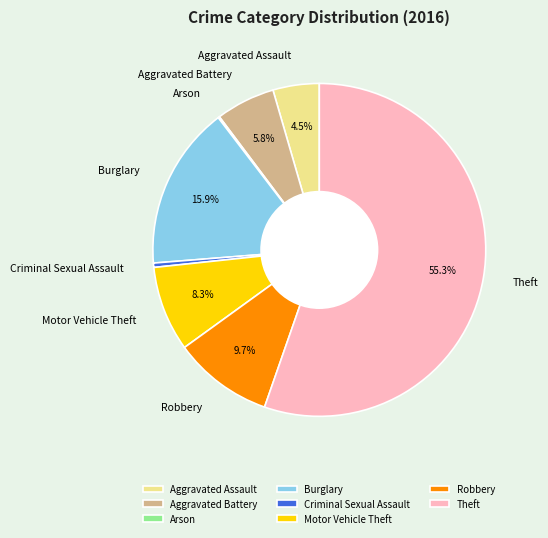

What is the largest slice in the pie chart?

Theft